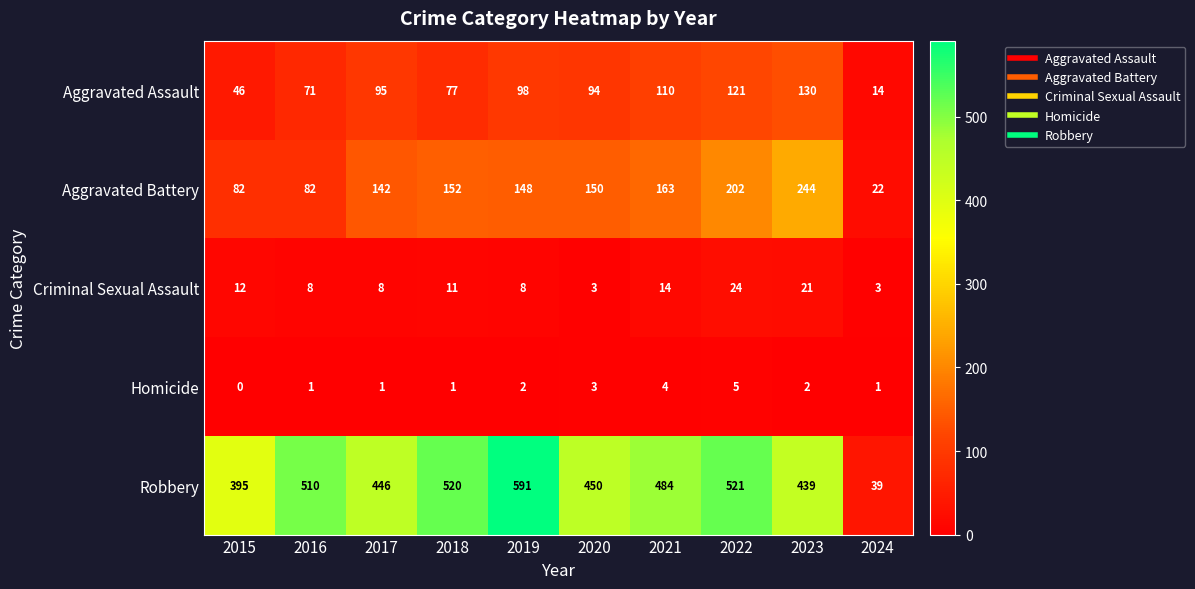

What is the total value across all series at 2020?

700